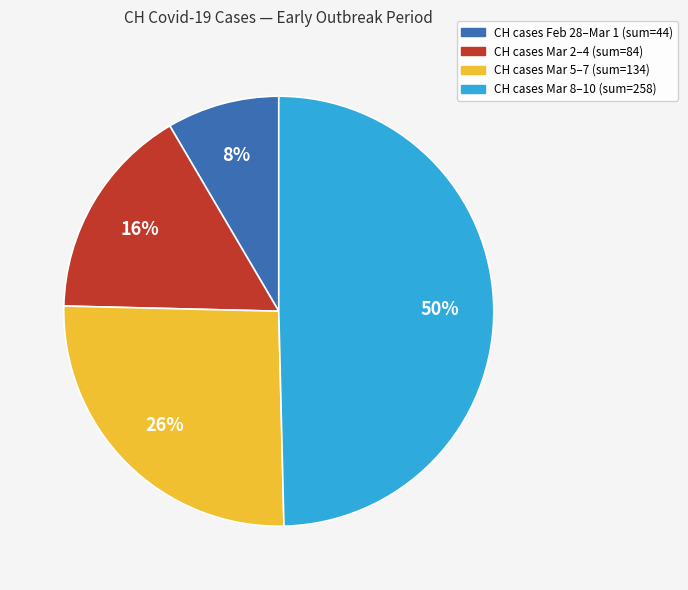

Is it true that CH cases Feb 28–Mar 1 (sum=44) is 8% of the pie?

True